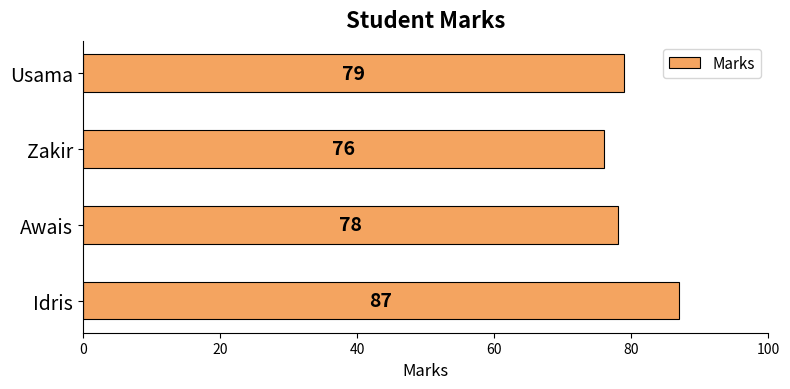

What is the smallest value displayed?

76